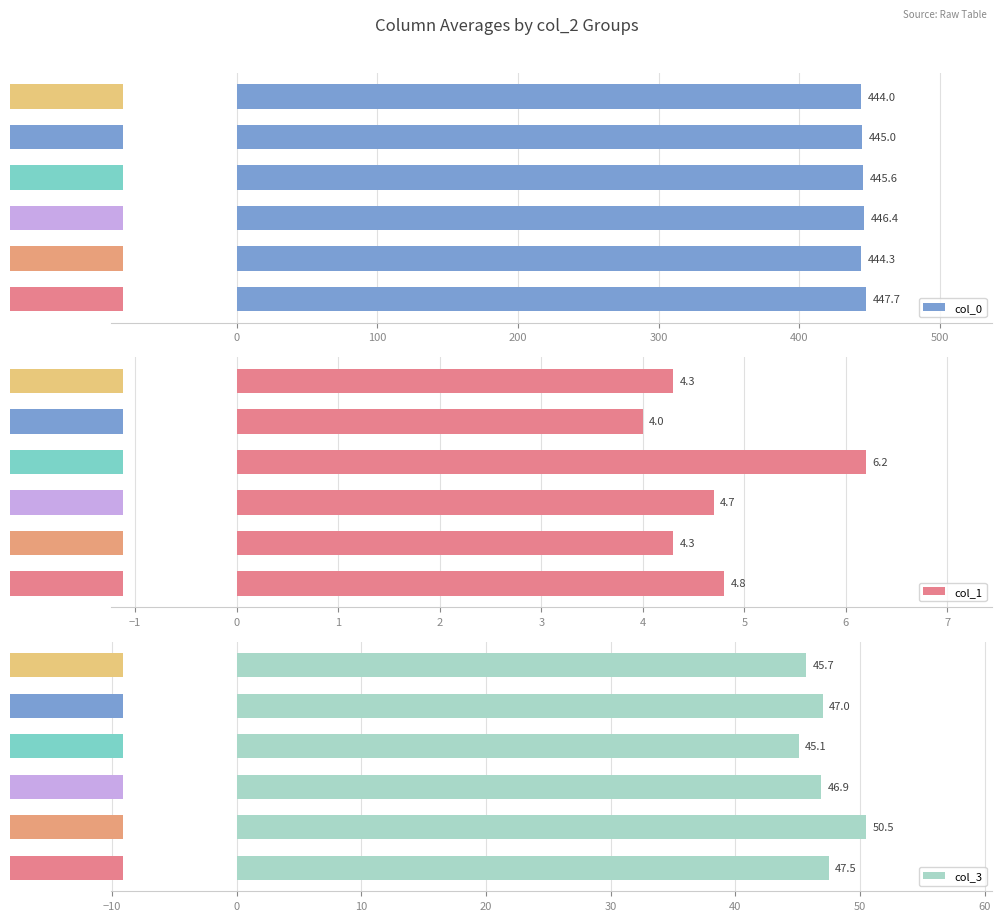

What is the value of the col_3 bar at the 5th from the left?

47.0